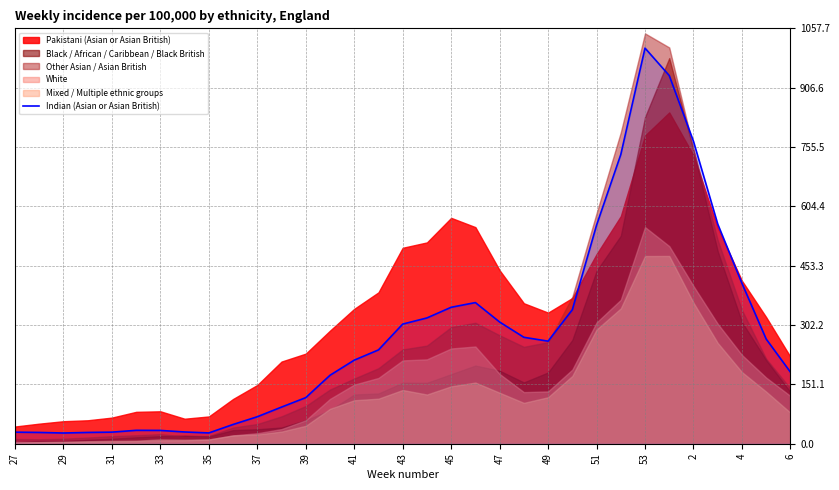

The value of Indian (Asian or Asian British) at 4 is 281.2. True or false?

False